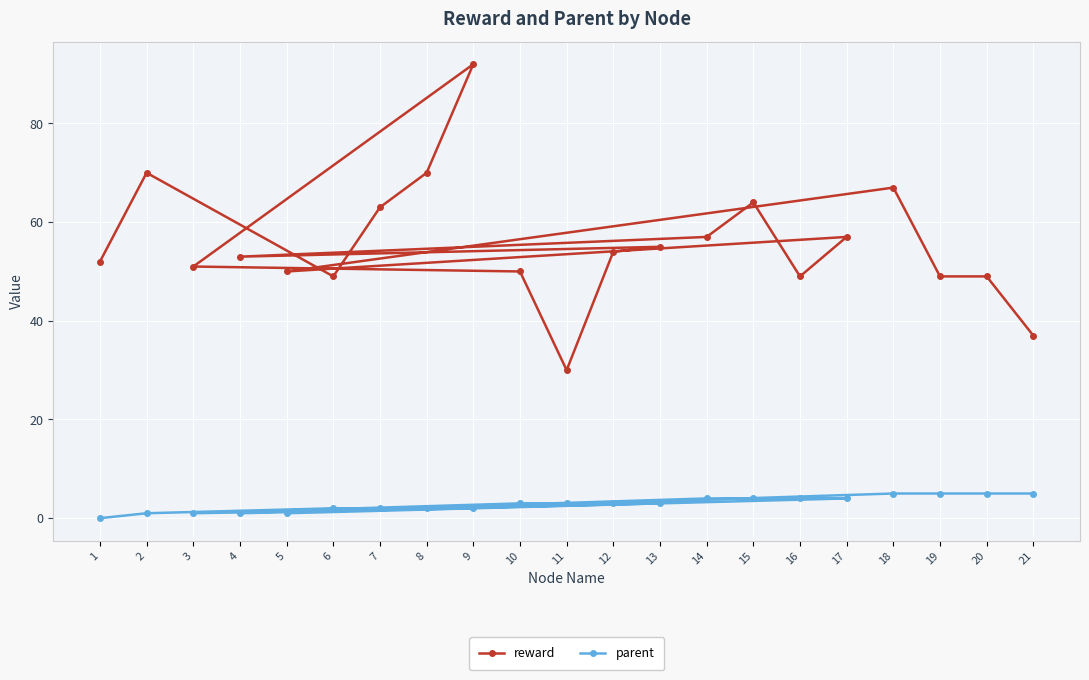

True or false: reward has a value of 103 at 18.

False